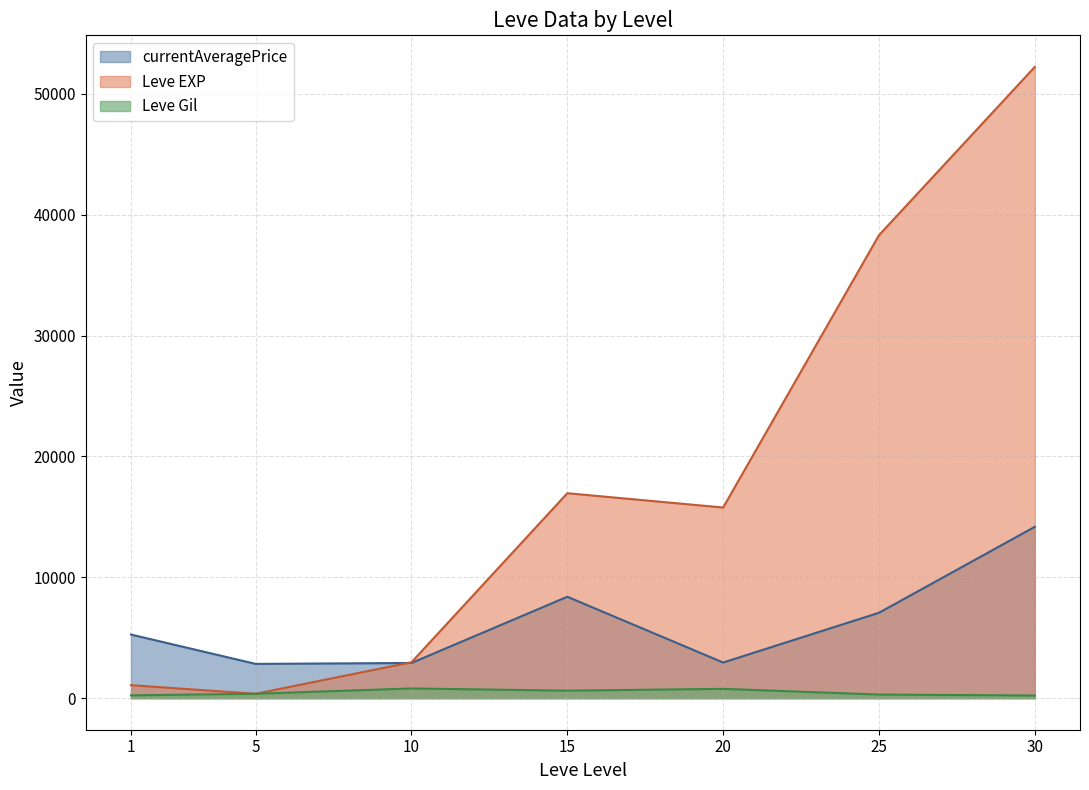

Rank the series by their maximum value, from highest to lowest.

Leve EXP, currentAveragePrice, Leve Gil